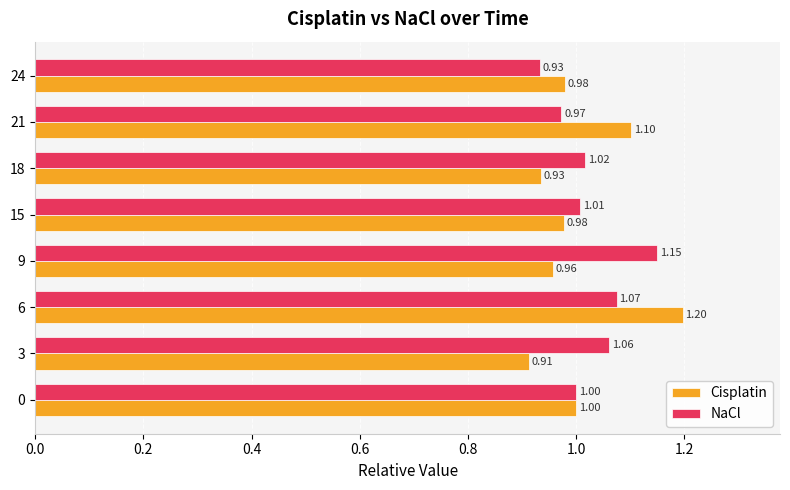

List the labels in order of NaCl value, smallest first.

24, 21, 0, 15, 18, 3, 6, 9